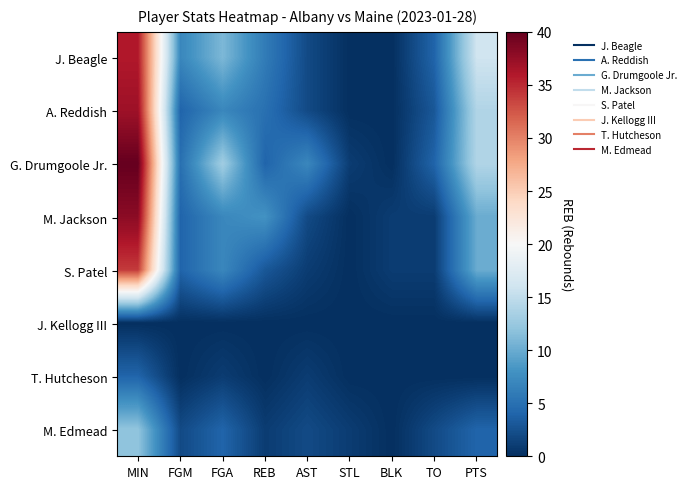

How many categories are shown in the chart?

9